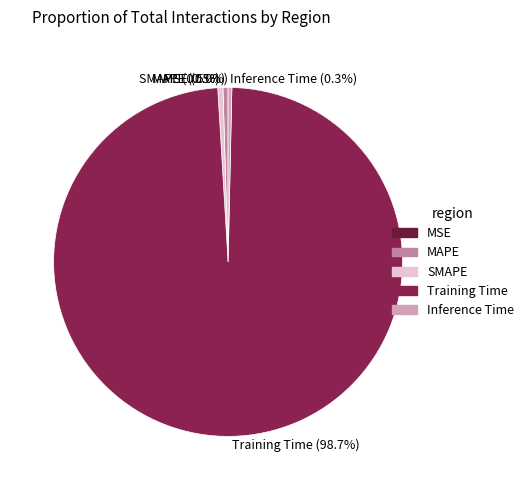

Which slice represents more than half of the pie?

Training Time